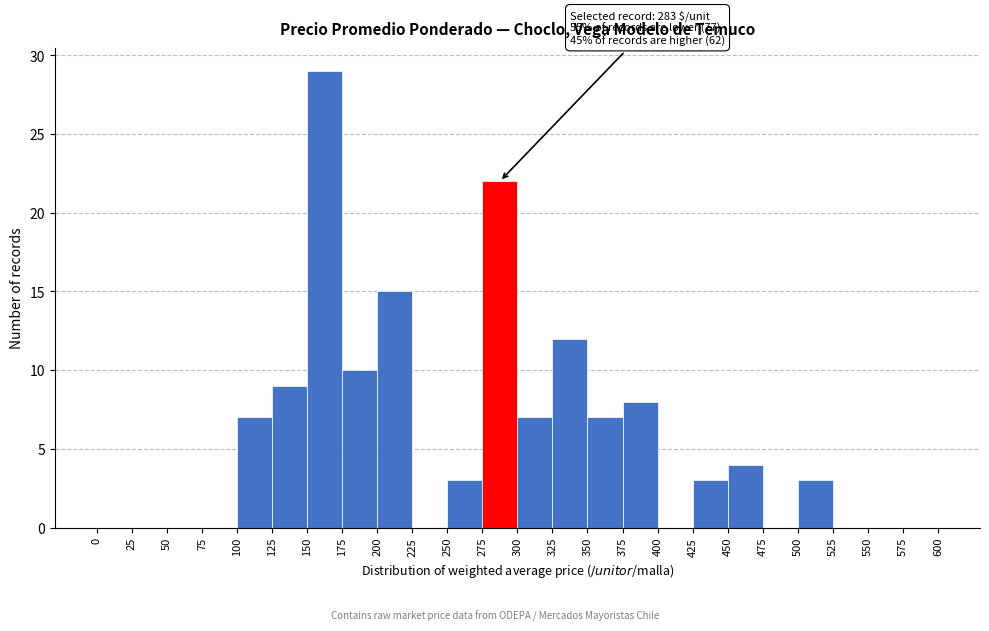

Which range on the x-axis has the tallest bar?

150 to 175